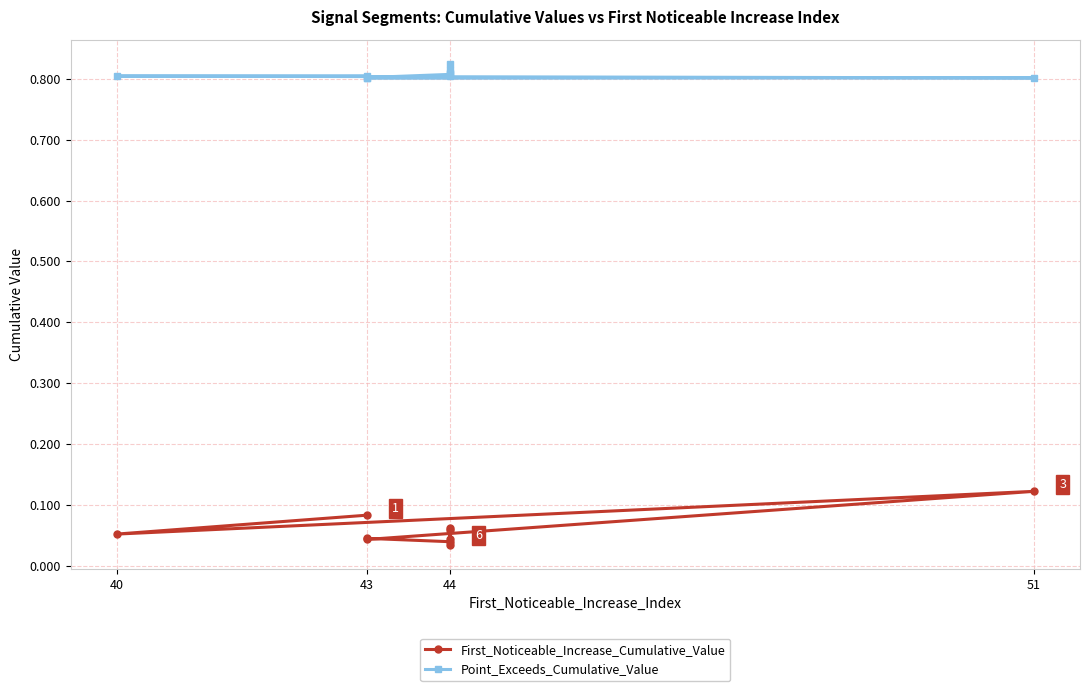

Is this an area chart (filled region under the line)?

No